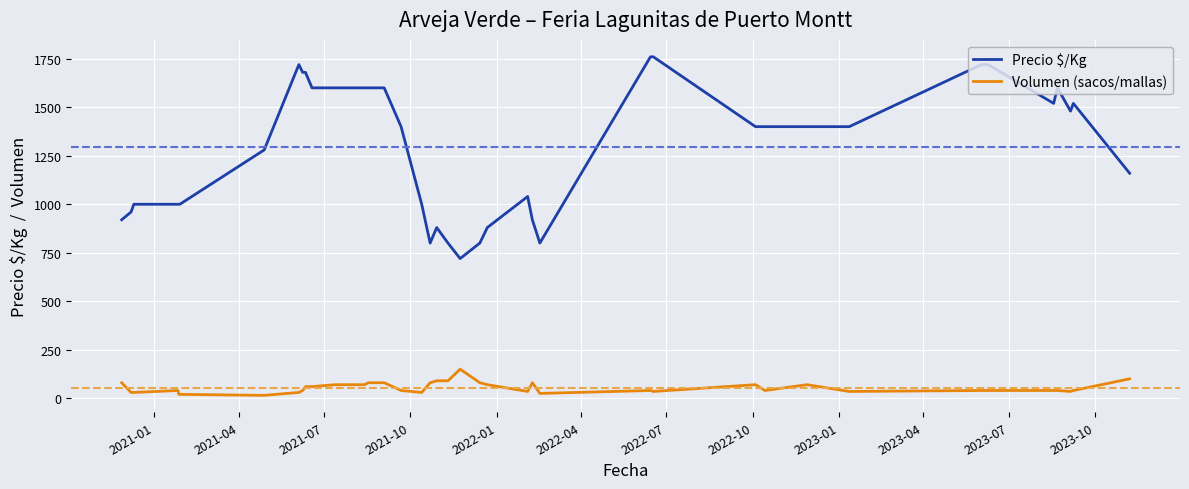

True or false: Volumen (sacos/mallas) and Precio $/Kg cross at least once.

False